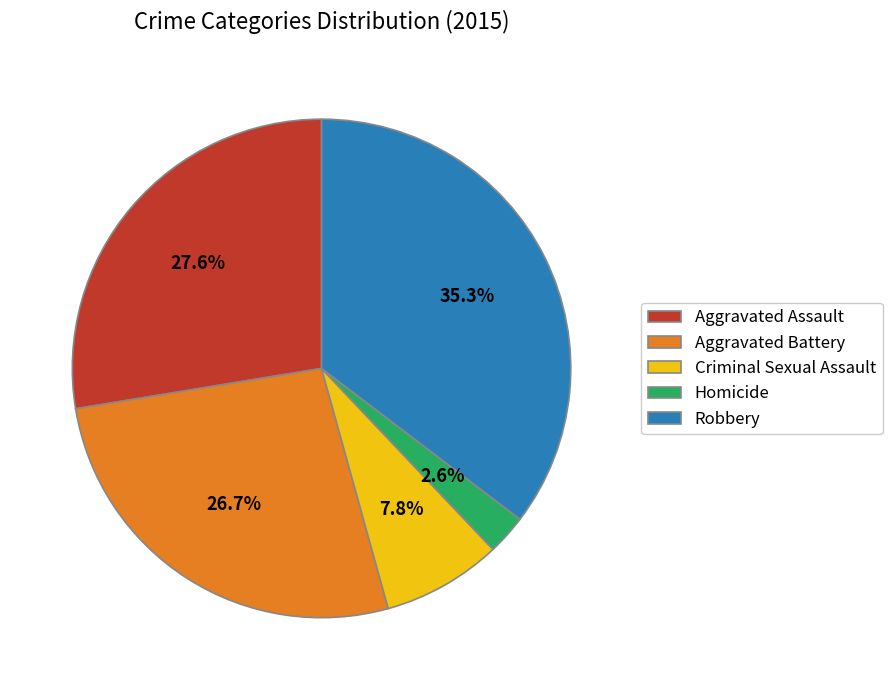

How many slices are in this pie chart?

5